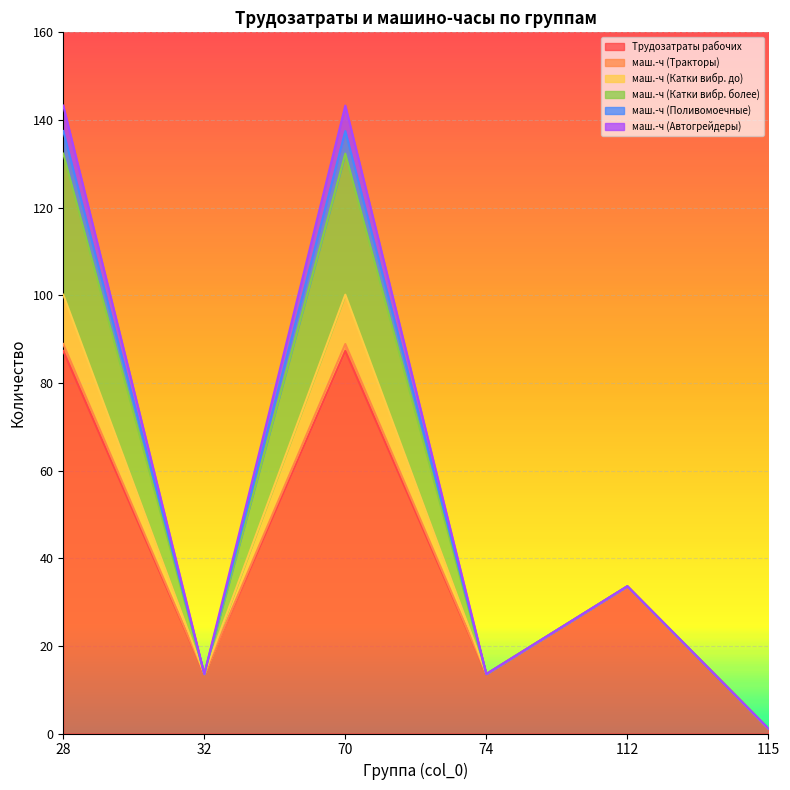

What is the total value across all series at 74?

13.6